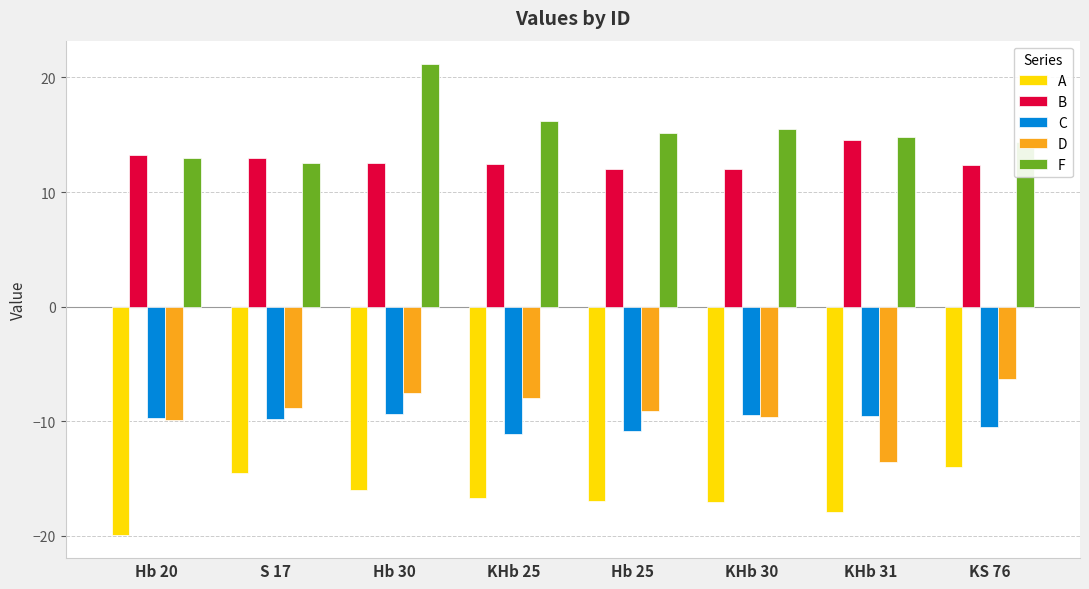

What is the average value of the B series?

12.8